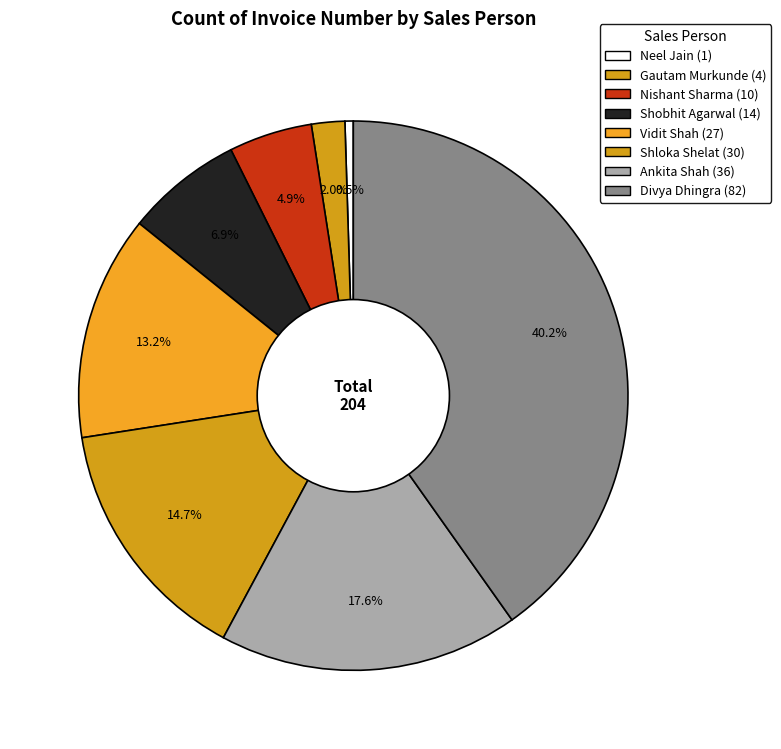

How many slices are in this pie chart?

8